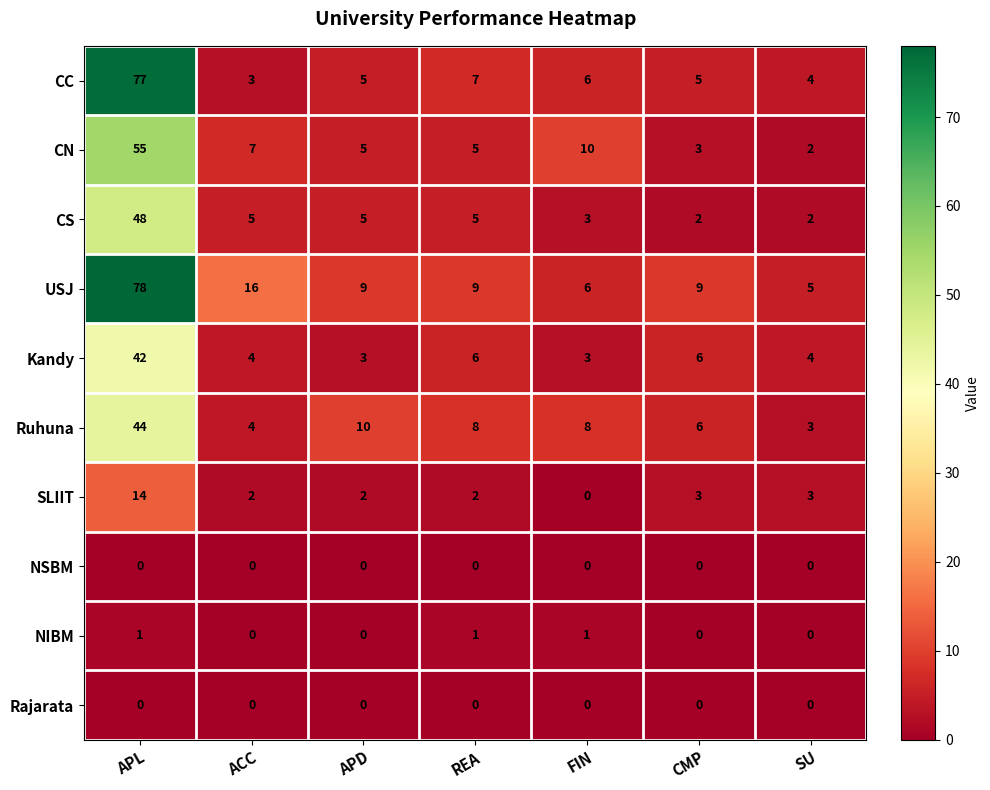

What is the sum of the SLIIT values at APL and SU?

17